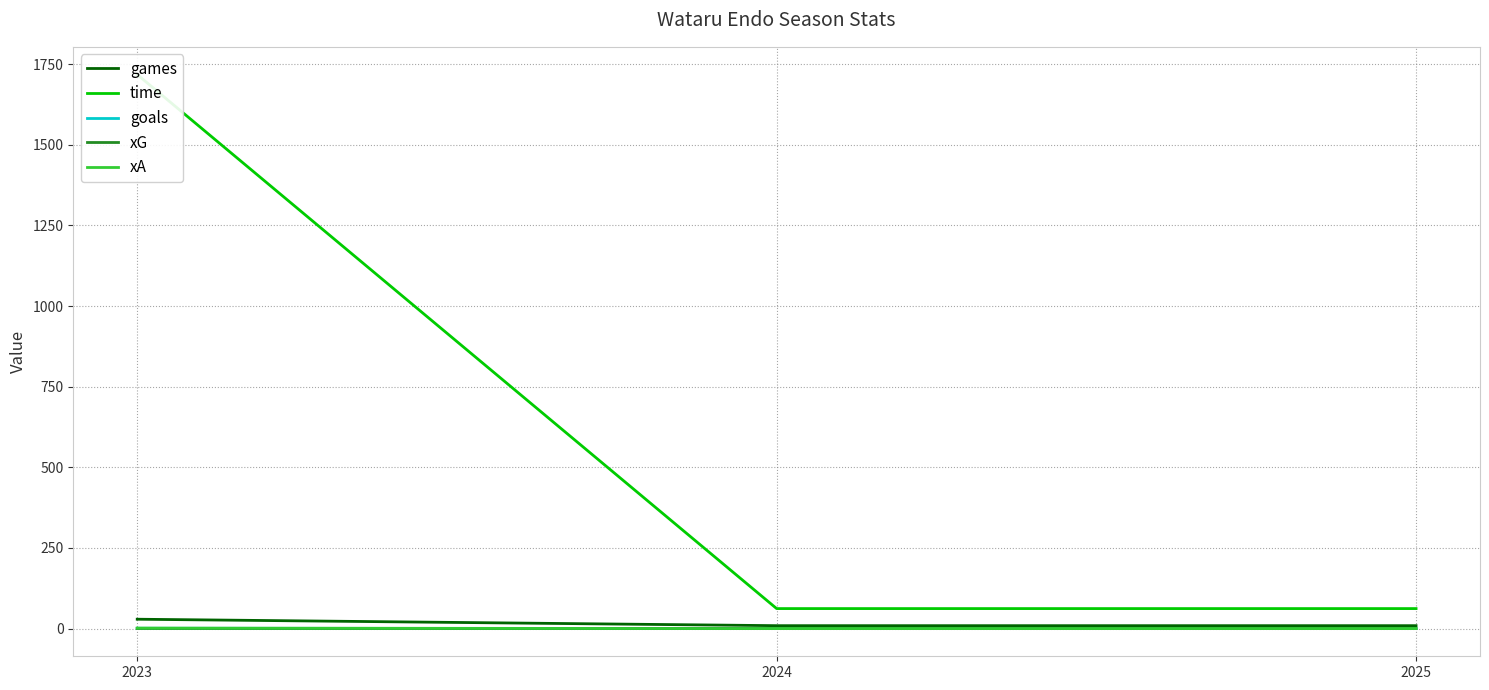

Between 2025 and 2023, which is larger?

2023